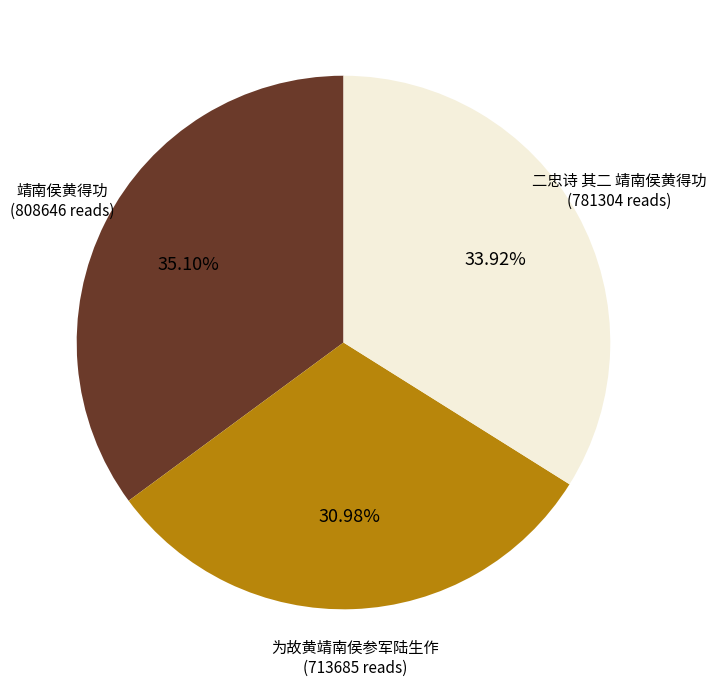

Combined, do 二忠诗 其二 靖南侯黄得功 and 靖南侯黄得功 account for over 50%?

Yes